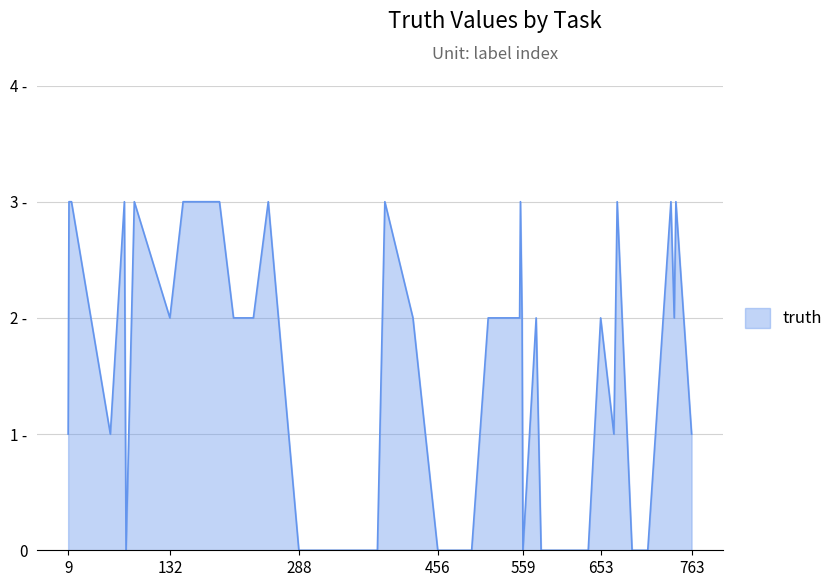

Is this an area chart (filled region under the line)?

Yes